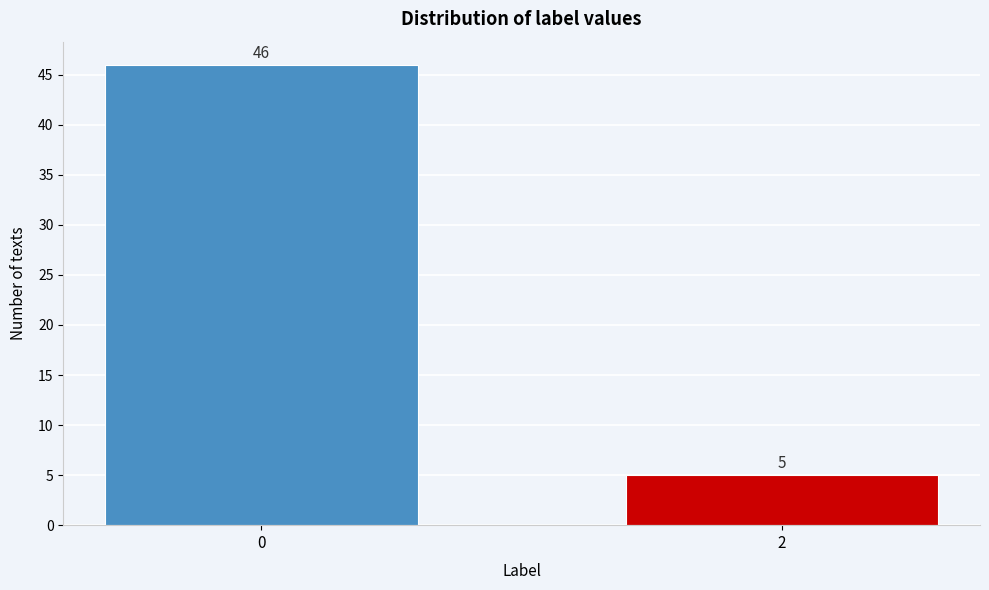

Reading left to right, extract all data points from this chart.

0=46	2=5